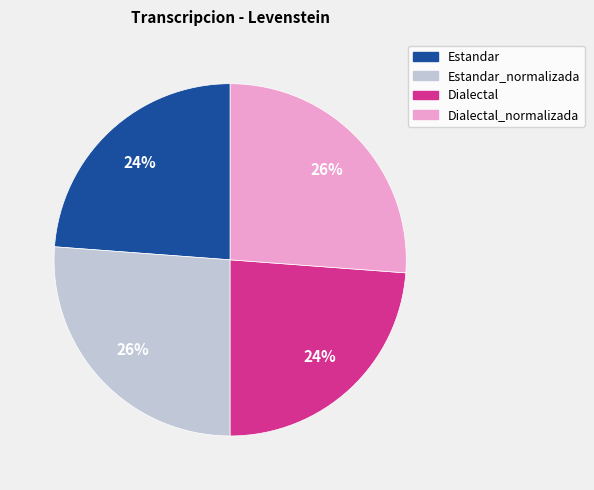

How many segments does this pie chart have?

4